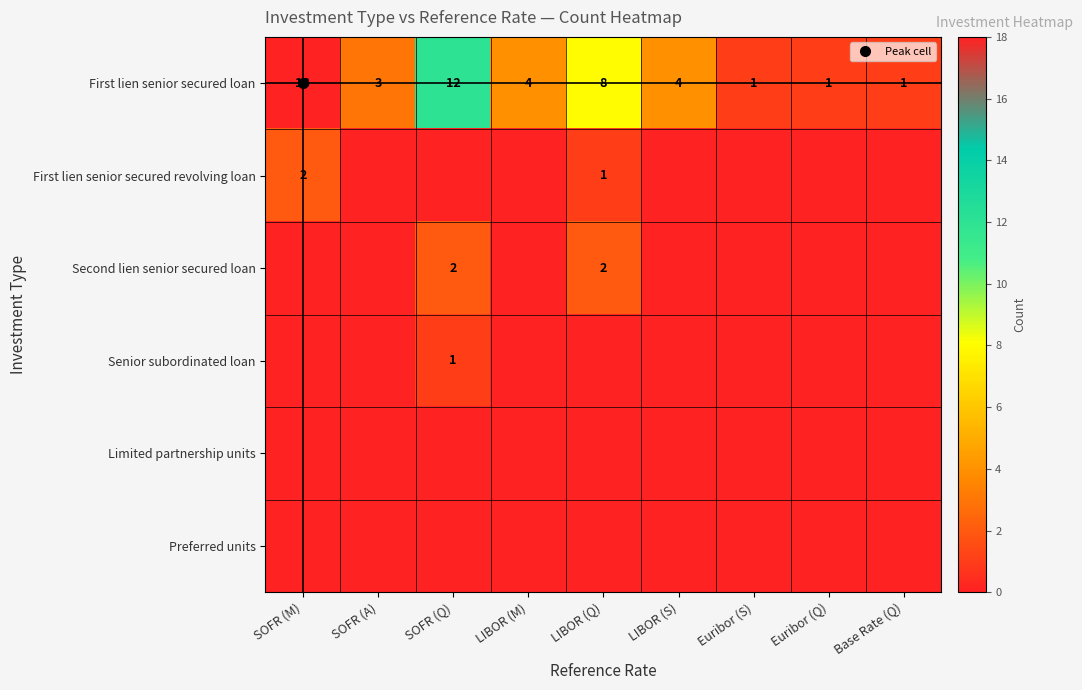

Which series has the largest total across all categories?

First lien senior secured loan